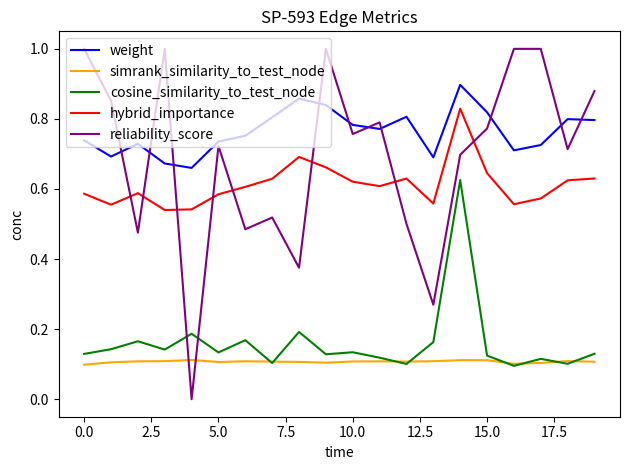

Which series has the largest range (max minus min)?

reliability_score